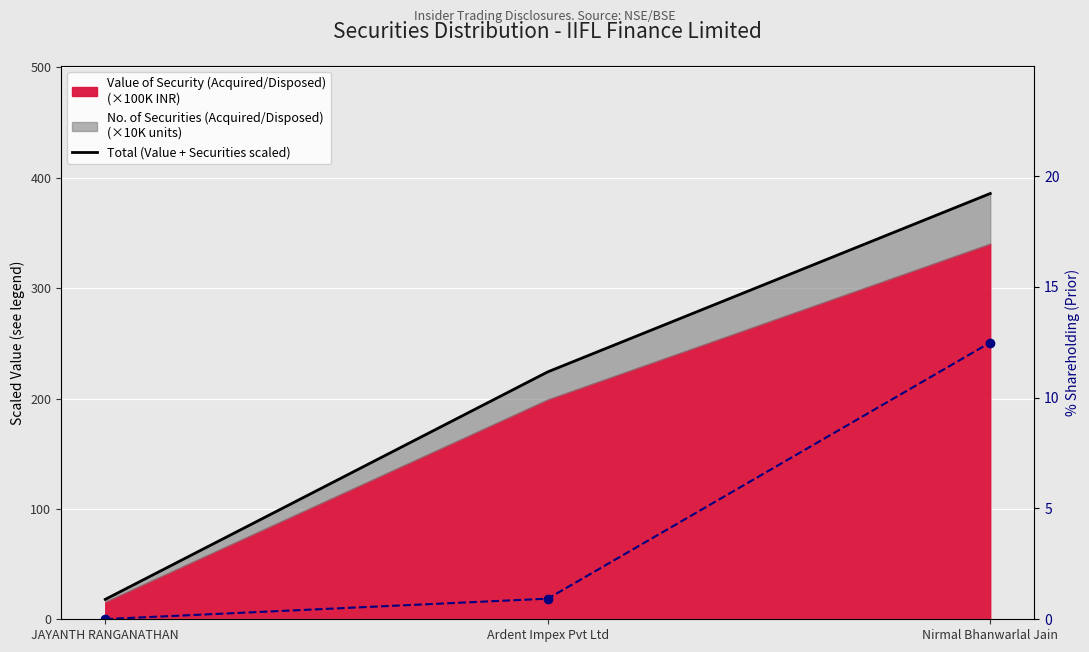

What is the sum of all % Shareholding (Prior) values?

13.4